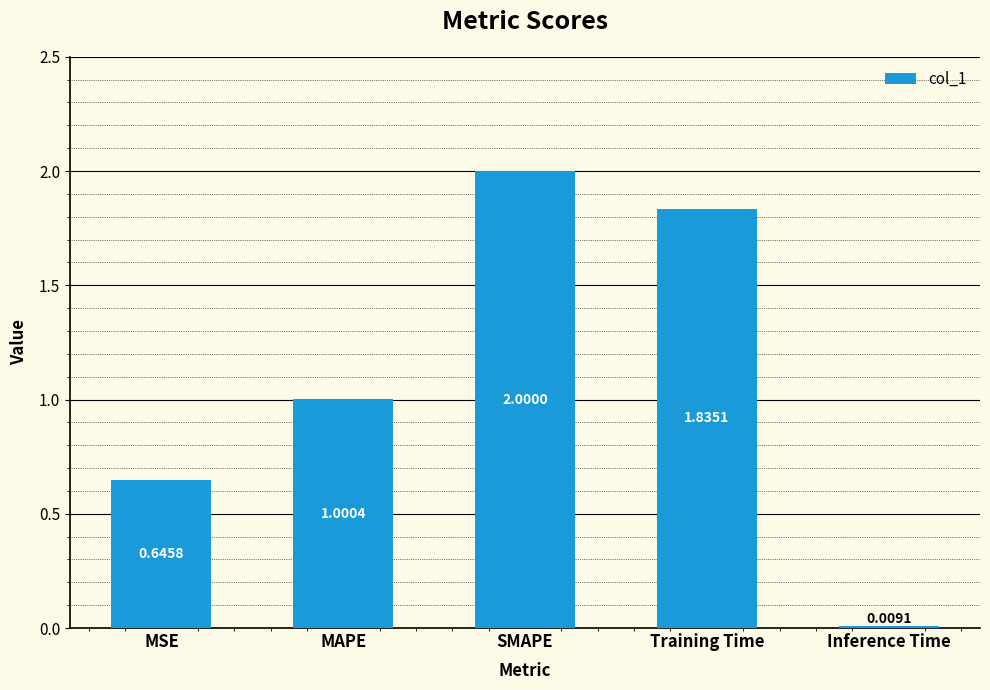

Count the number of categories in the chart.

5